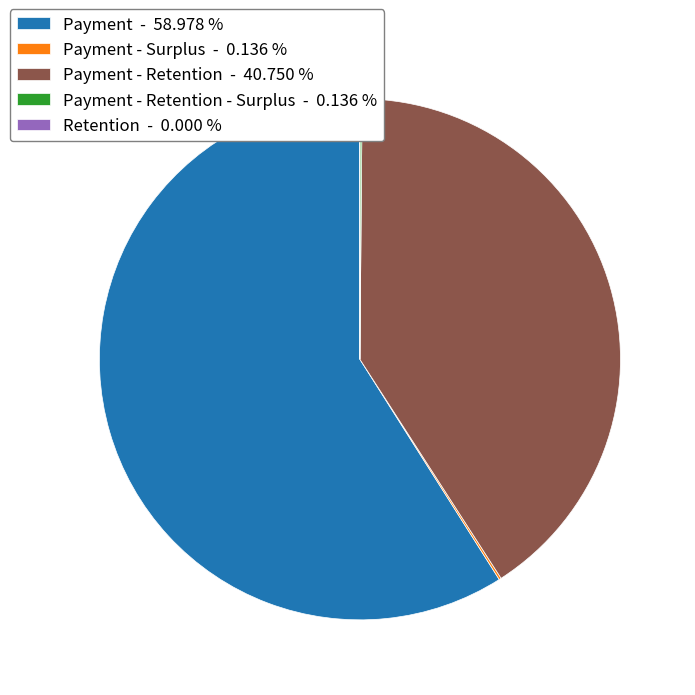

What is the largest slice in the pie chart?

Payment - 58.978 %